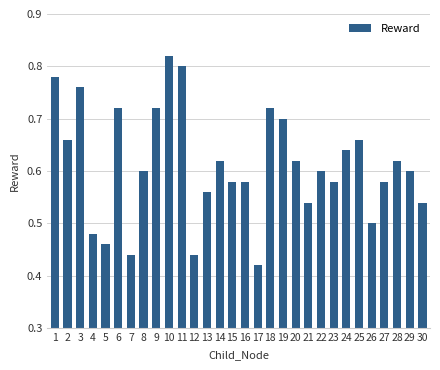

True or false: the data shows 0.6 at 15.

True